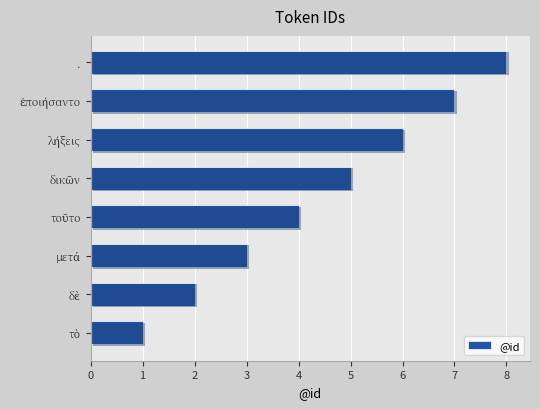

What is the change in value from δικῶν to .?

+3